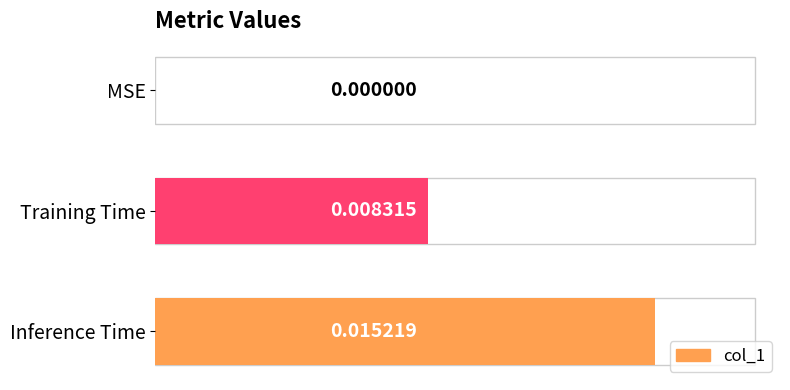

Count the number of categories in the chart.

3